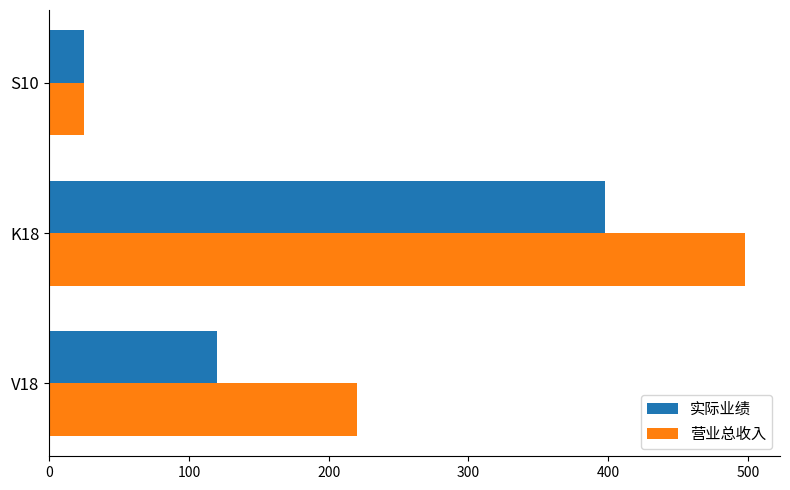

Which series has the widest spread of values?

营业总收入